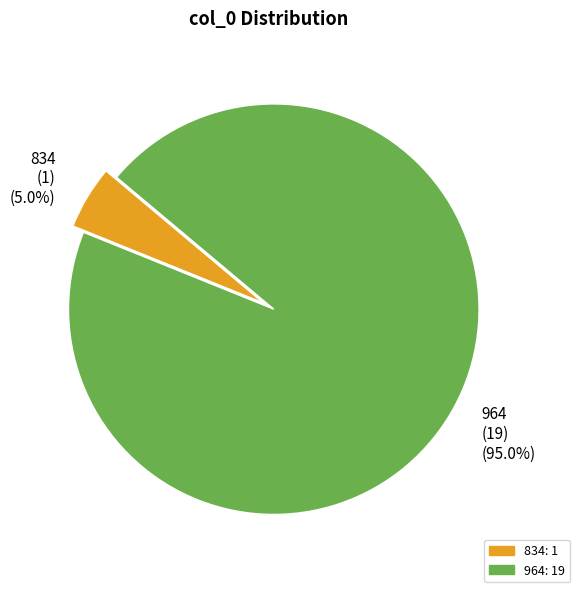

Which slice is the smallest?

834